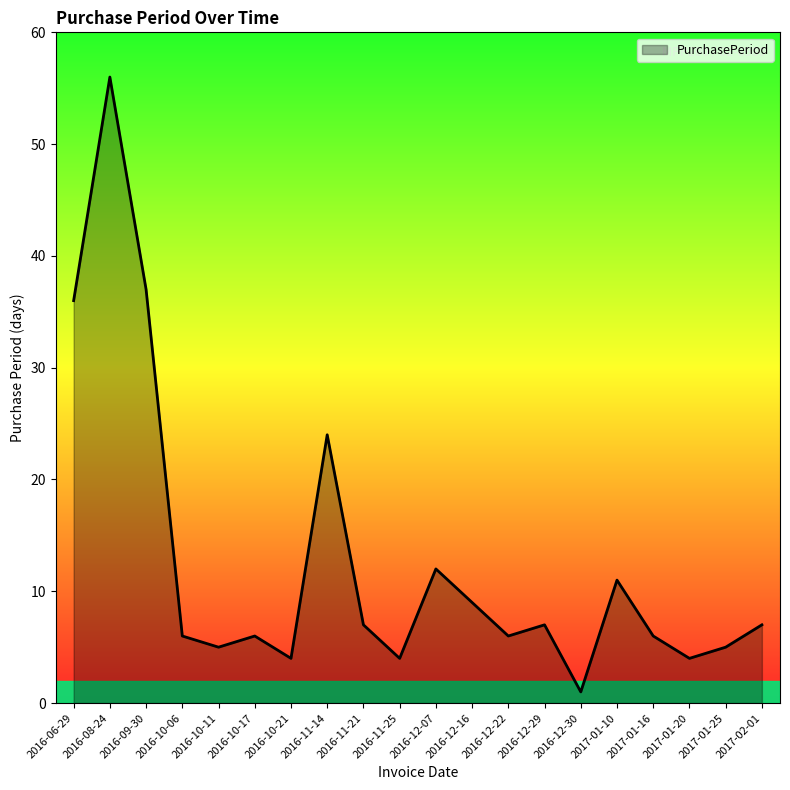

What position from the right is 2016-12-22?

8